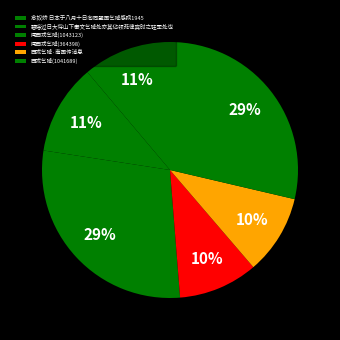

Is there a majority slice in this chart?

No